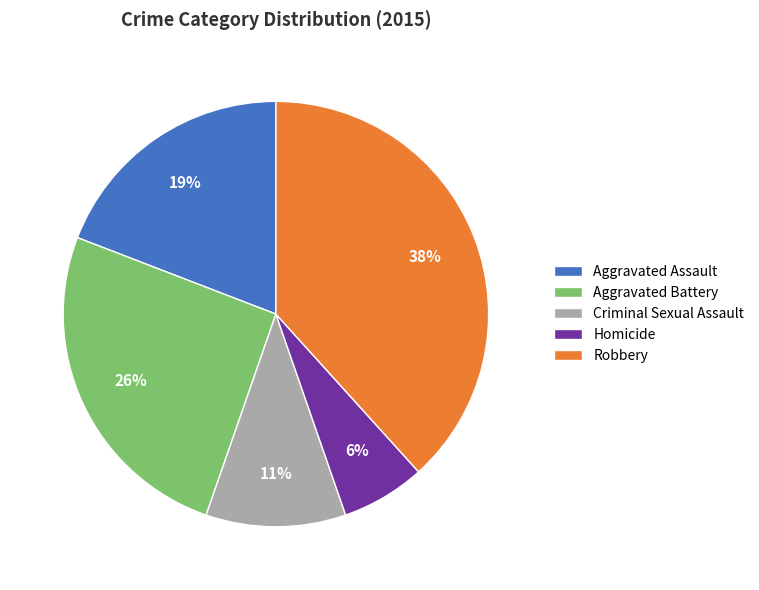

True or false: Aggravated Battery accounts for 36% of the total.

False